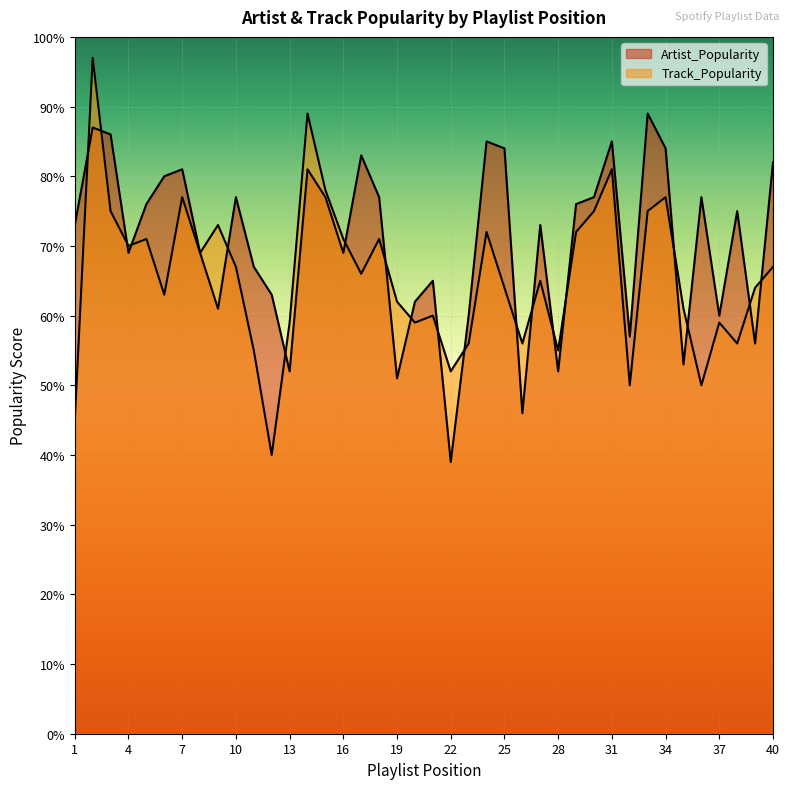

What is the difference between the highest and lowest values at 33?

14